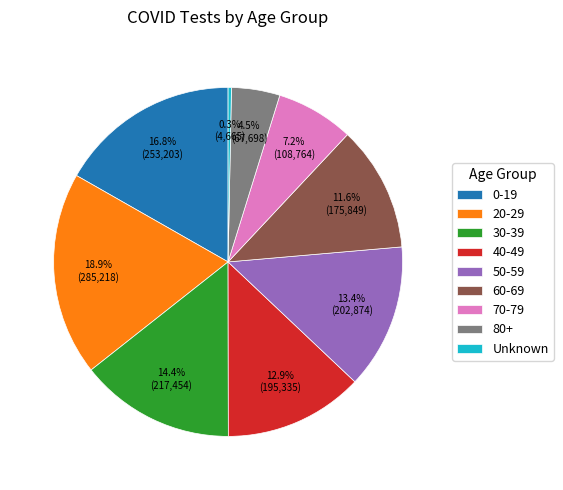

Approximately how many times larger is the value at 20-29 compared to 70-79?

2.6